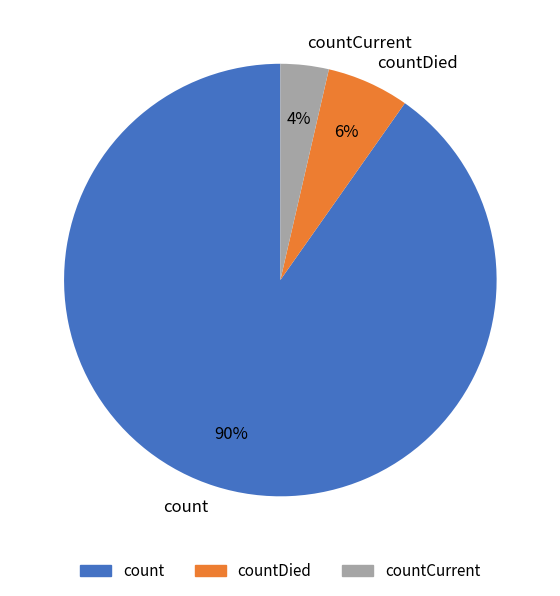

To the nearest percent, what portion does countCurrent represent?

4%